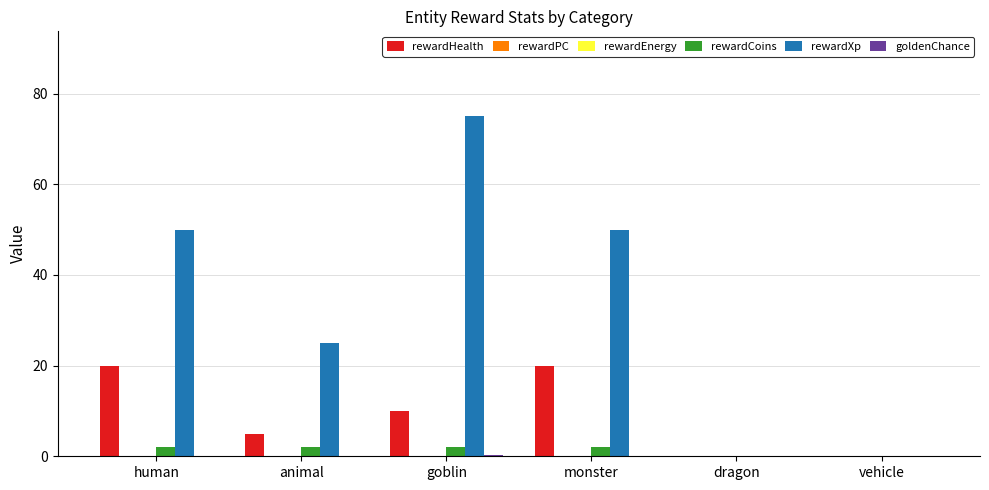

Which series has the largest total across all categories?

rewardXp